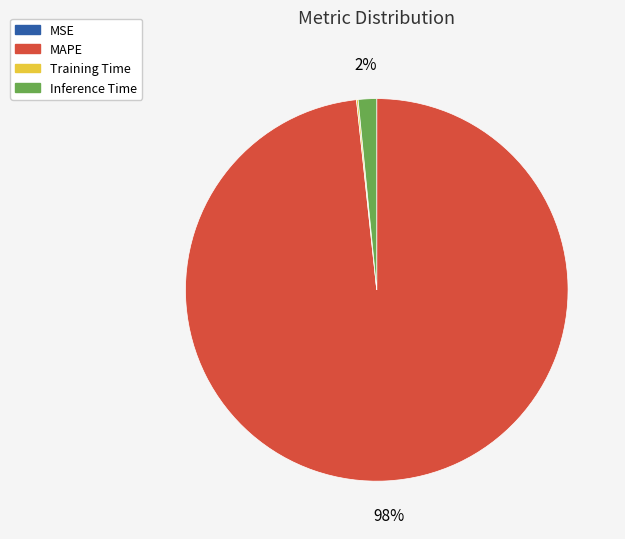

Which slice is the largest?

MAPE